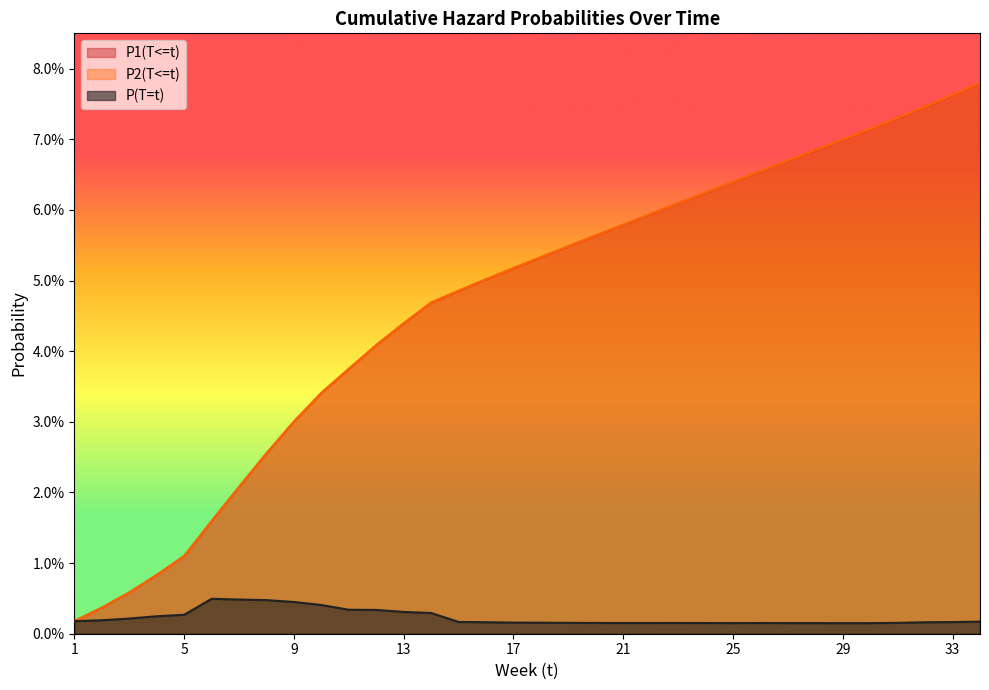

True or false: P(T=t) and P2(T<=t) cross at least once.

False